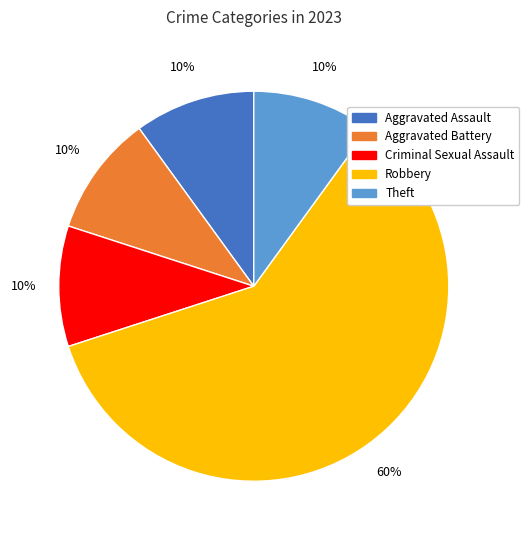

To the nearest percent, what is the average slice percentage?

20%